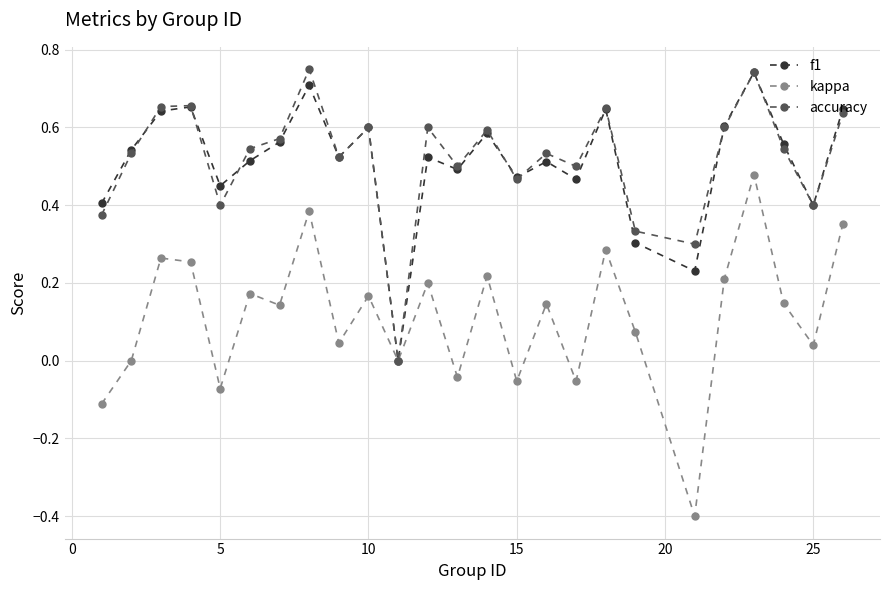

In accuracy, how many points are higher than both neighbors (excluding endpoints)?

8